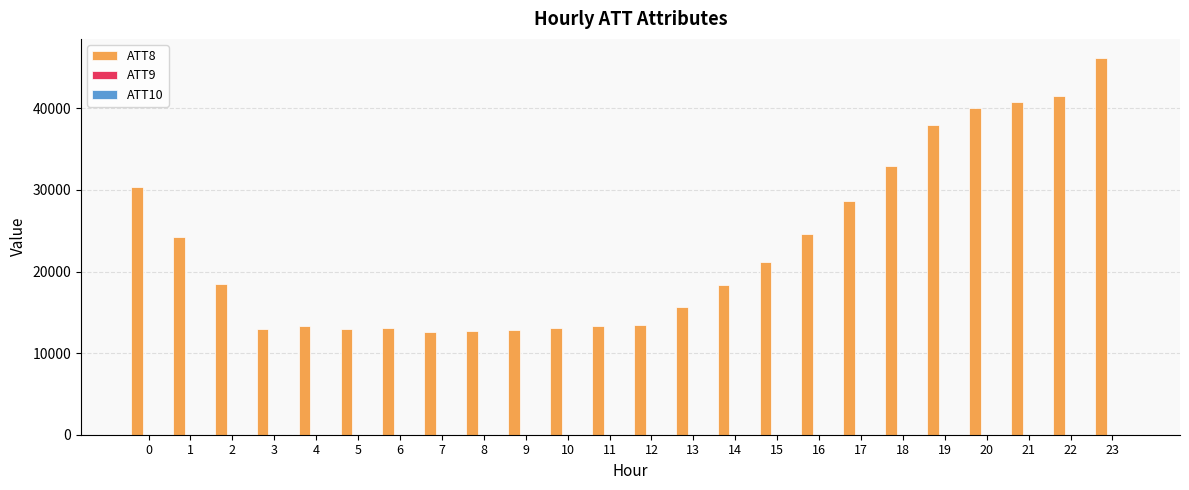

How many categories are shown in the chart?

24